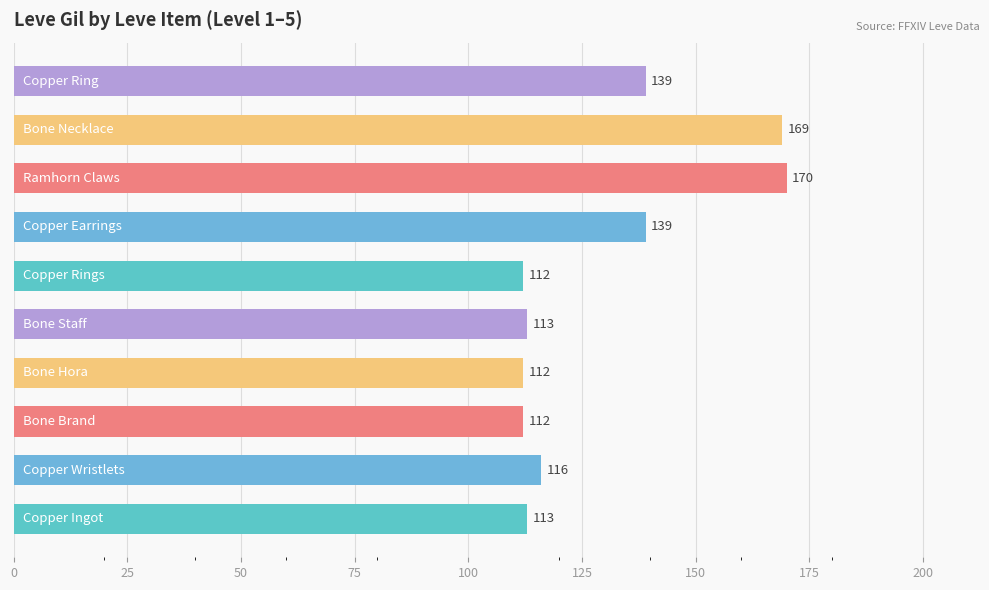

What is the greatest value displayed?

170